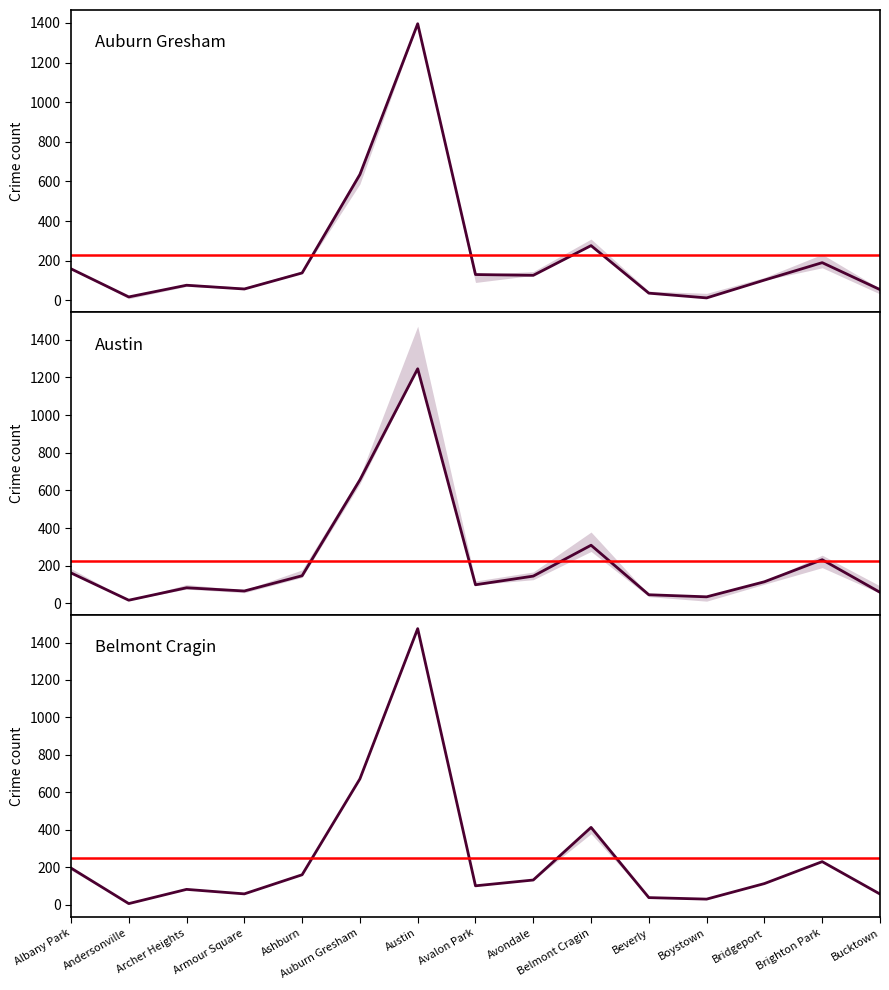

Is the value of 2023 at Brighton Park greater than the value of 2021 at Belmont Cragin?

No